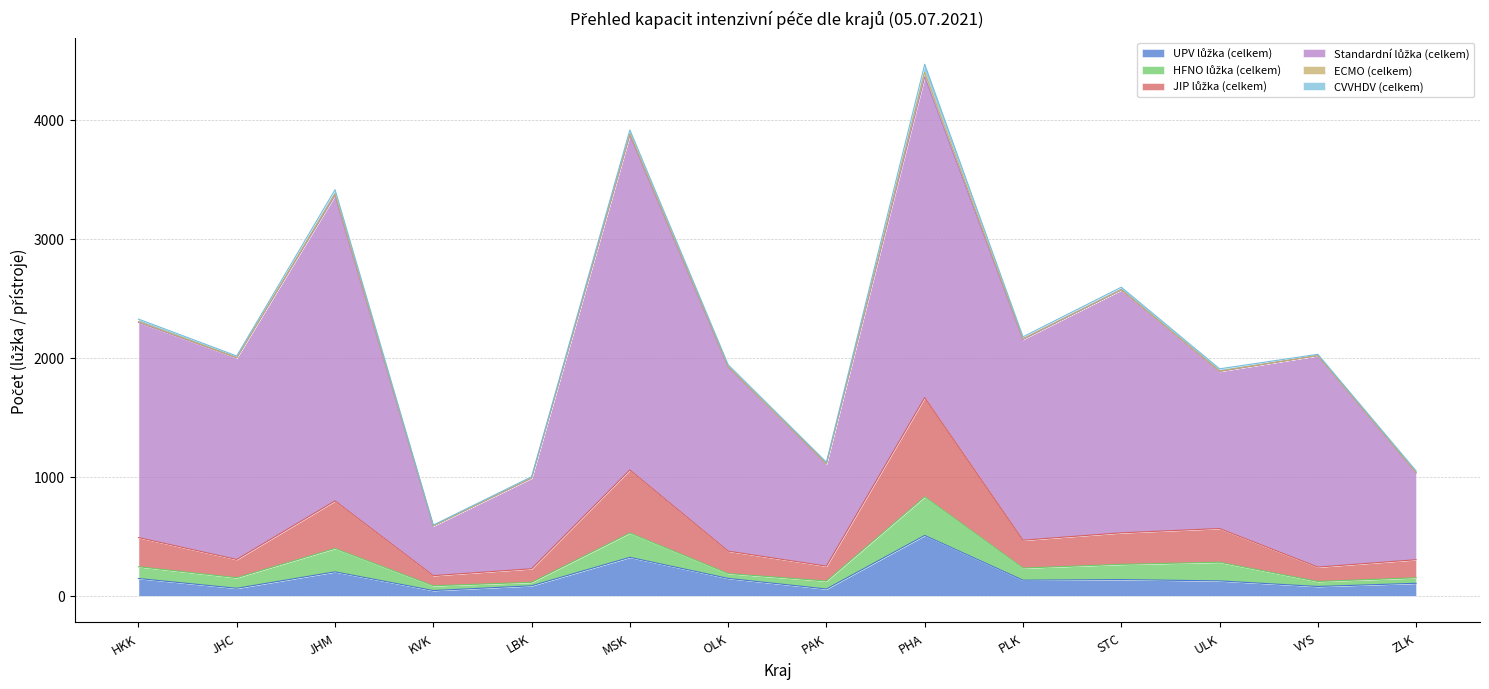

At which category is the sum across all series the highest?

PHA